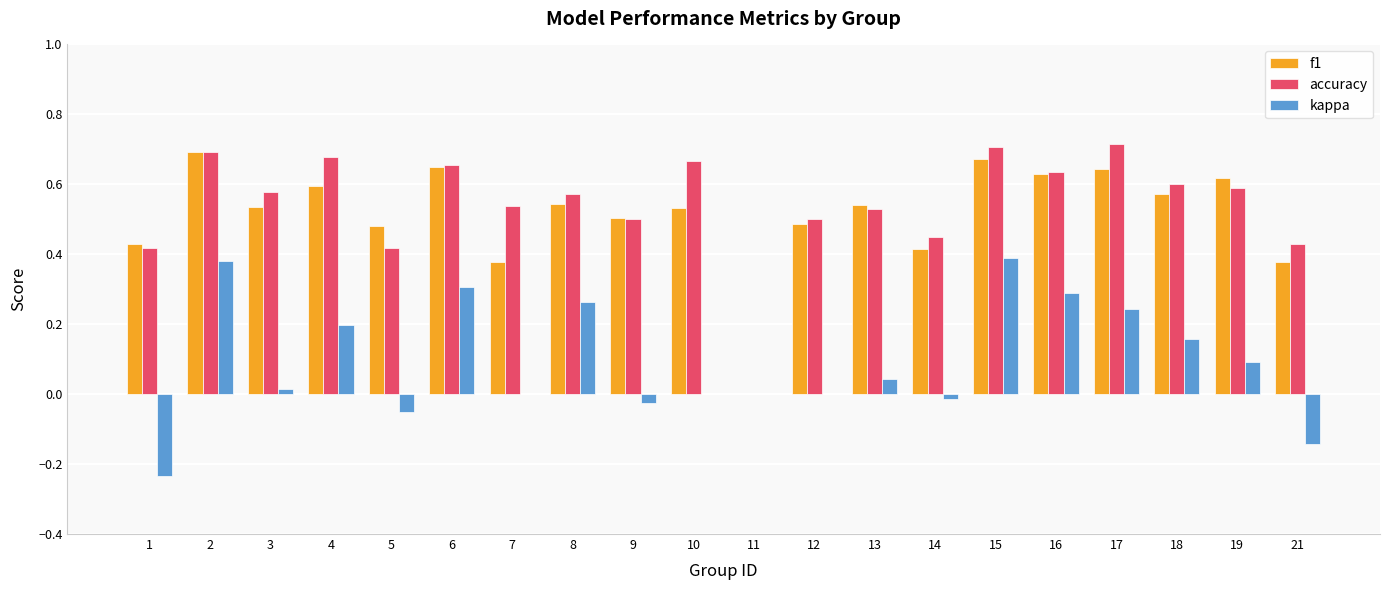

Which series changed the most between 7 and 10?

f1